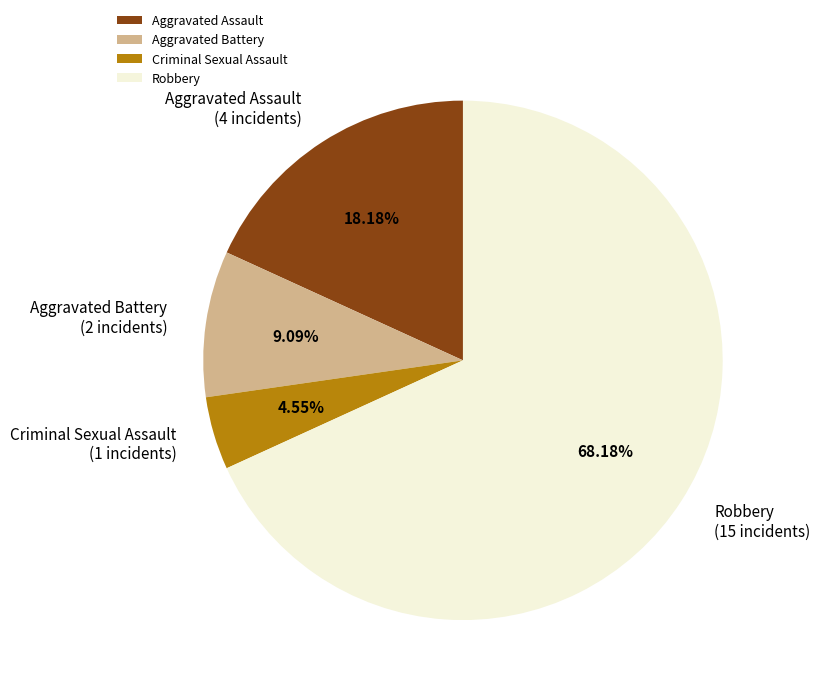

Which slice represents more than half of the pie?

Robbery